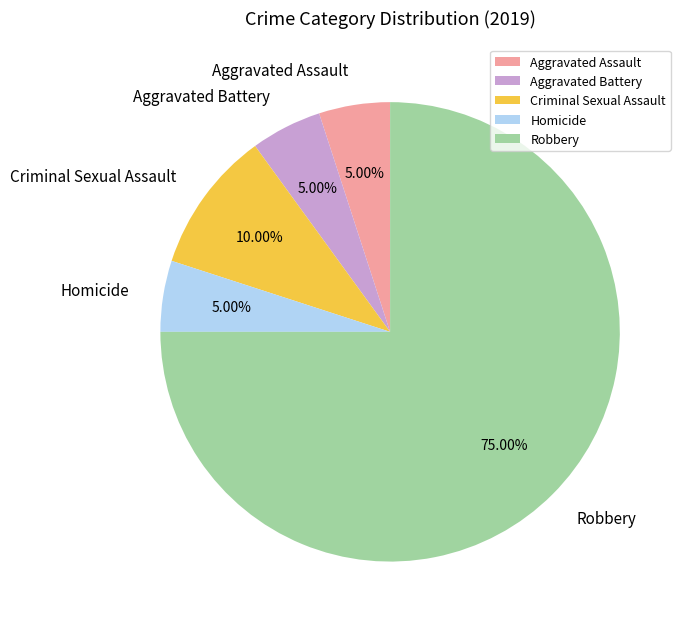

Do Robbery and Homicide together represent more than half of the pie?

Yes